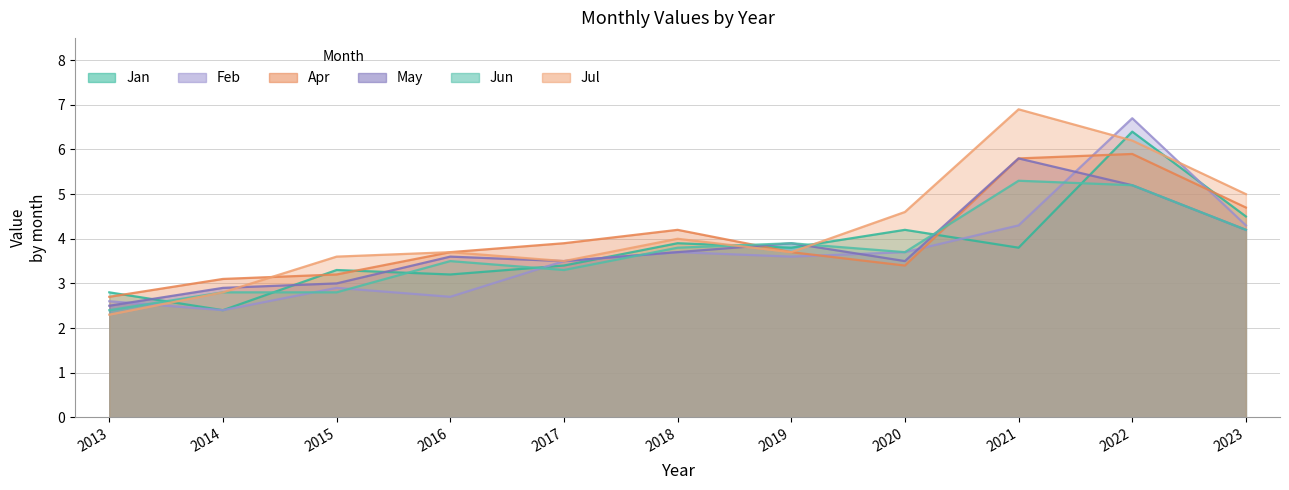

Which series has the largest total across all categories?

Jul